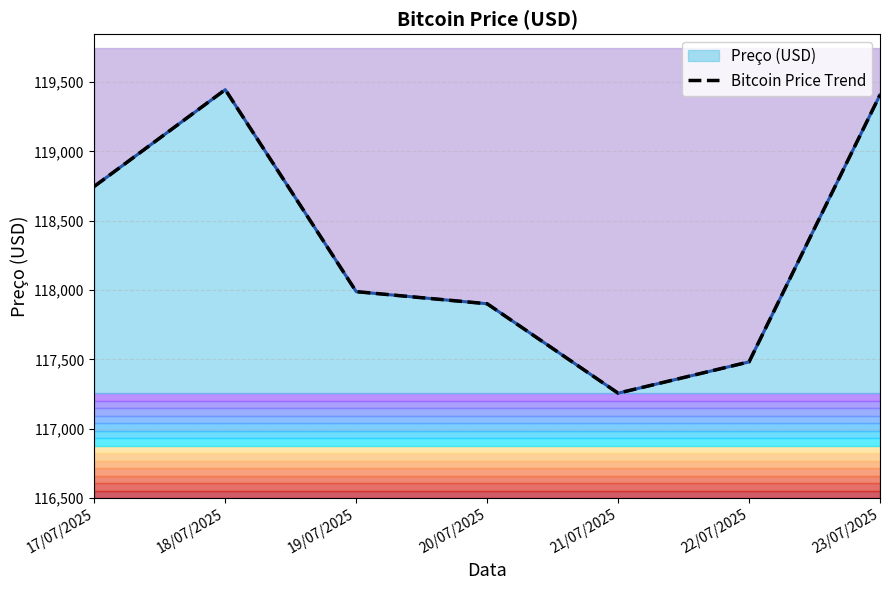

What is the difference between the second highest and minimum values?

2151.1